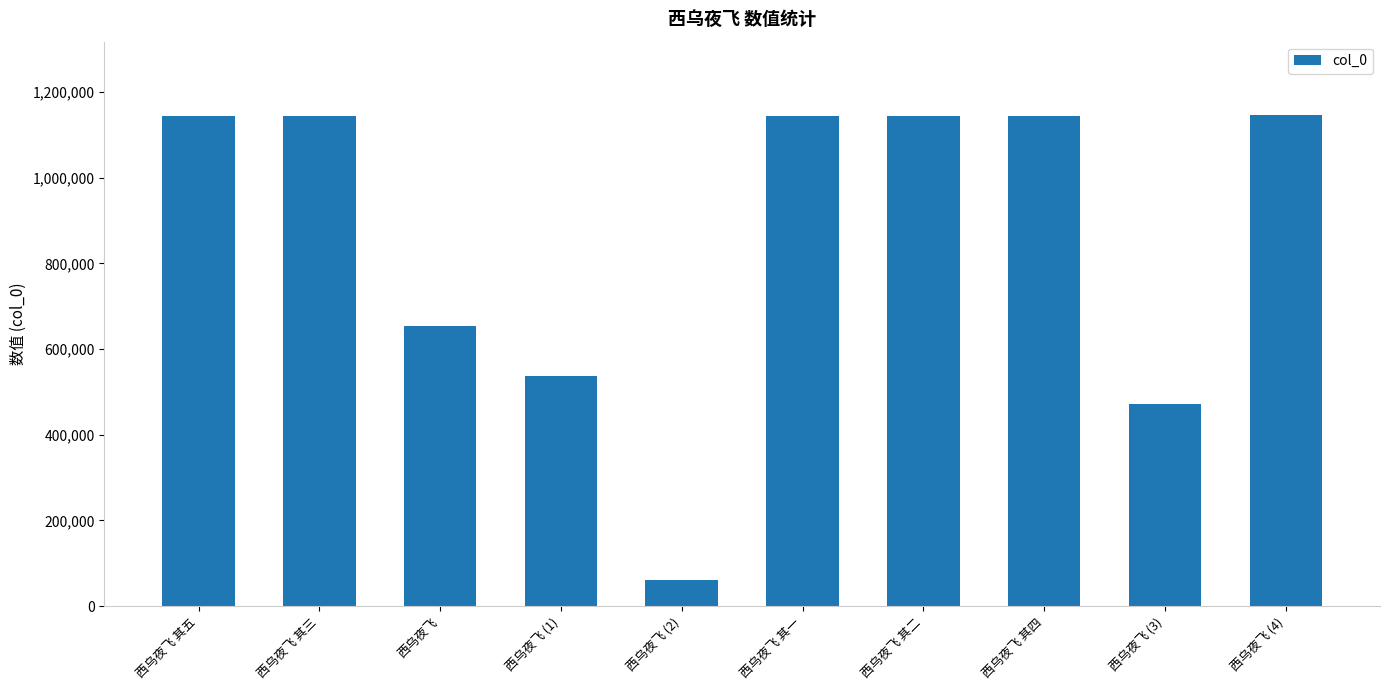

What position from the left is 西乌夜飞 (2)?

5